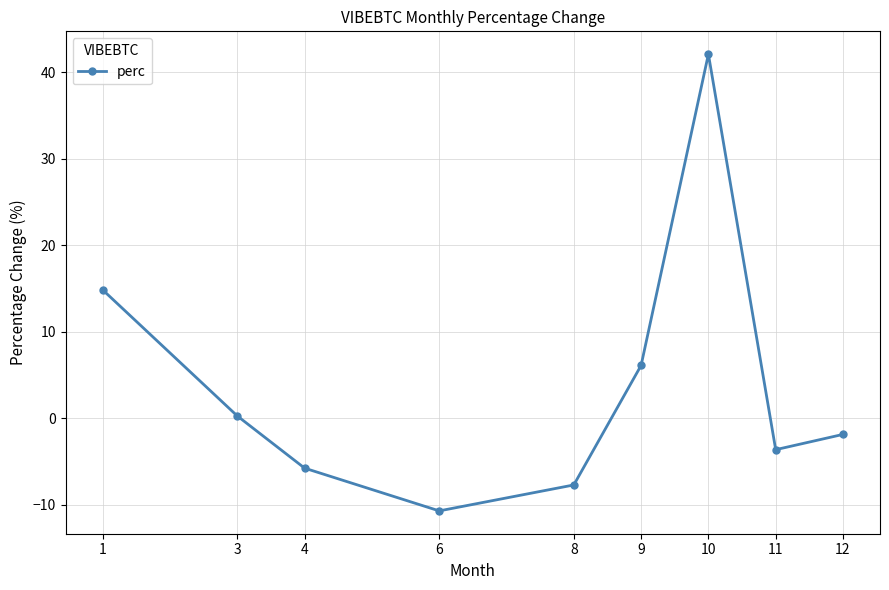

What is the difference between the second highest and second lowest values?

22.6